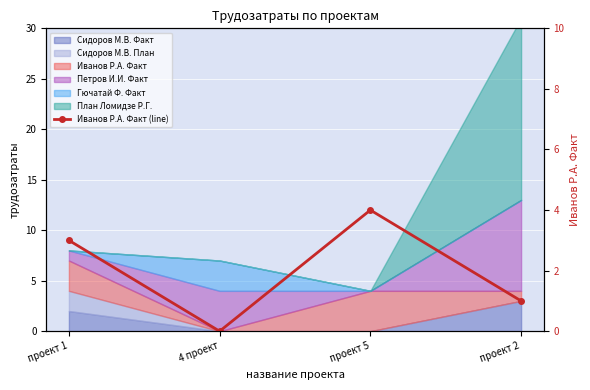

Reading left to right, extract all data points from this chart.

3	0	4	1